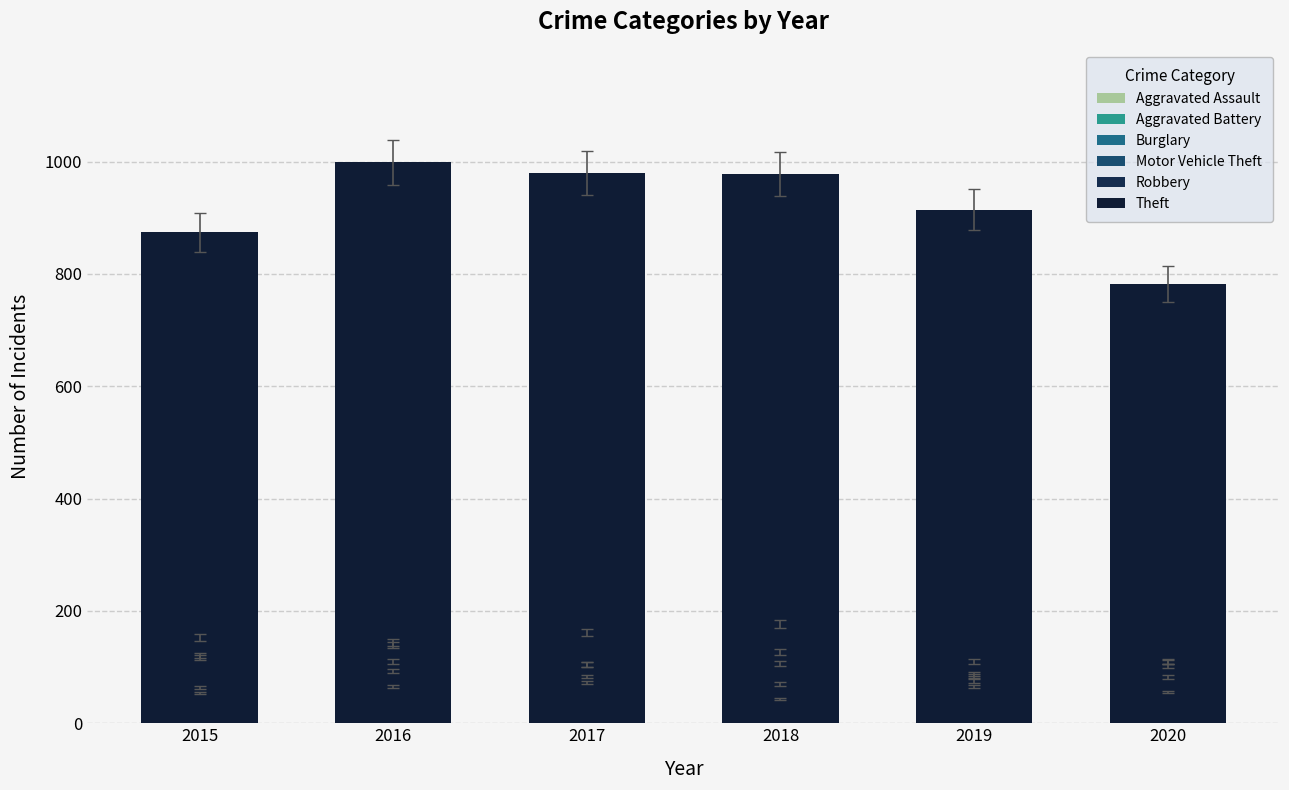

The Burglary series shows 30 at 2019. True or false?

False